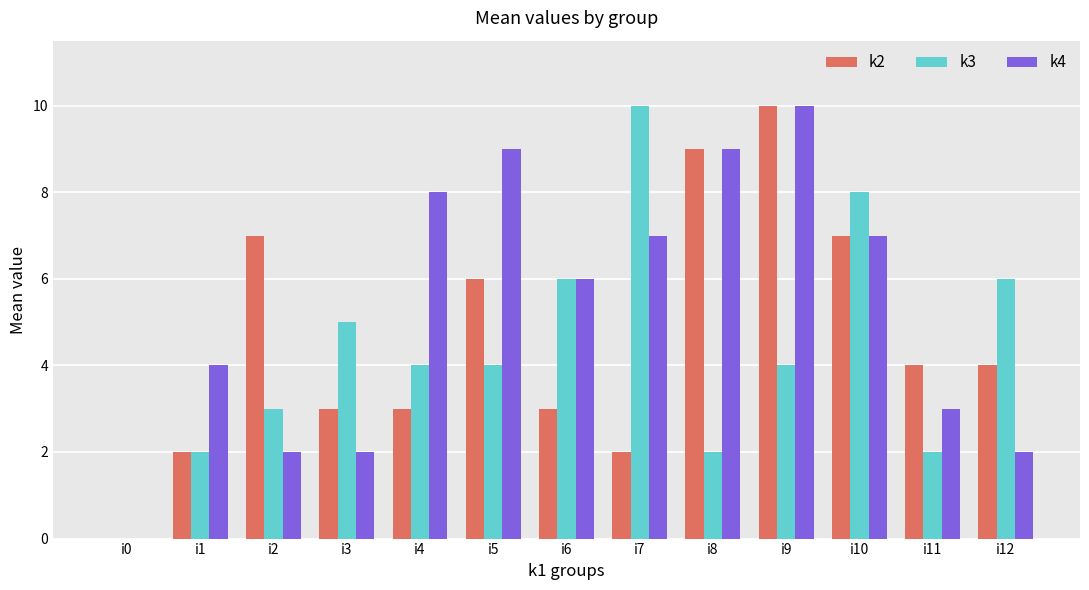

How many values in k3 are above zero?

12